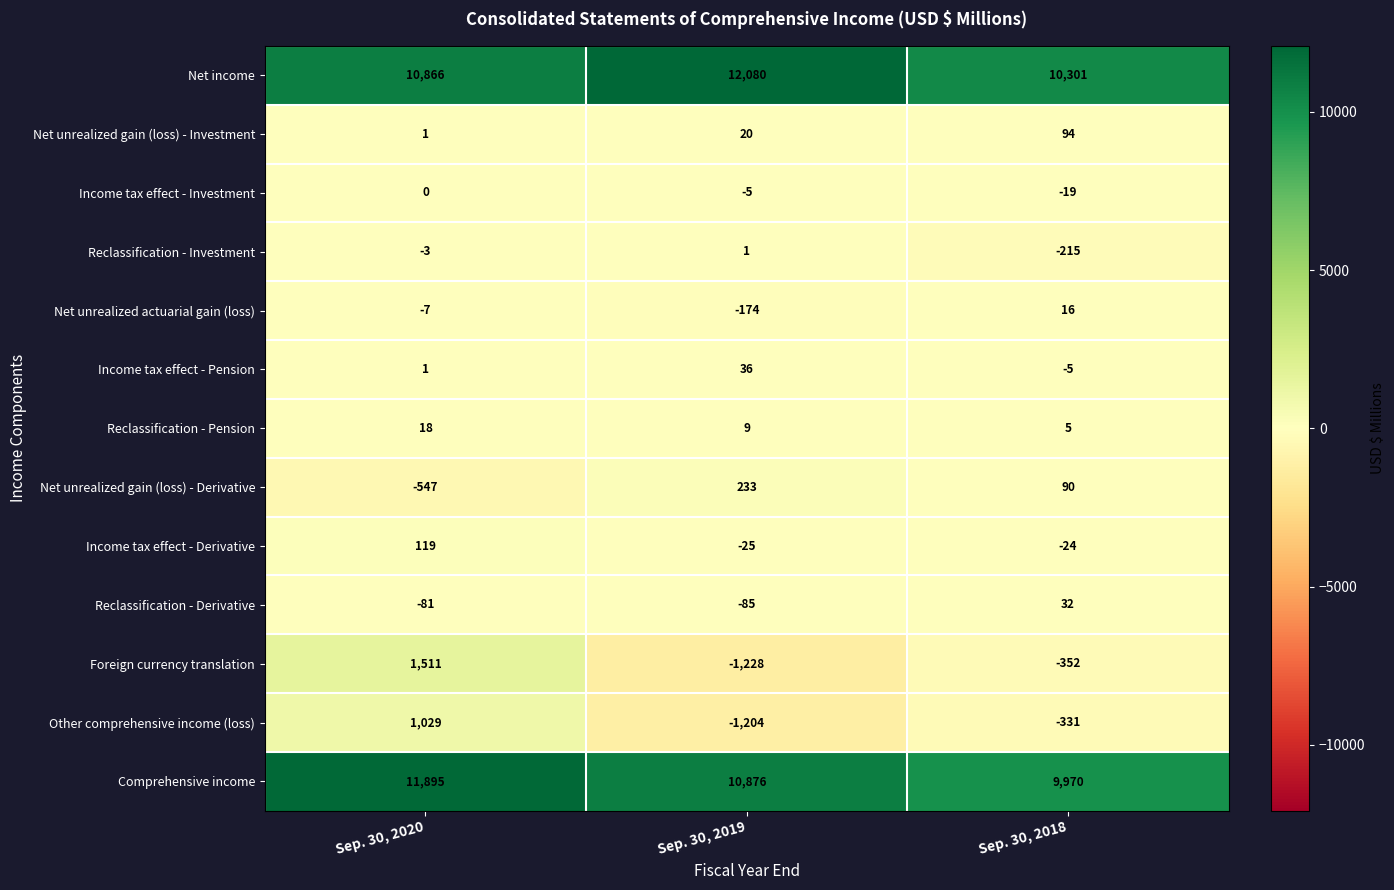

What is the total value across all series at Sep. 30, 2019?

20534